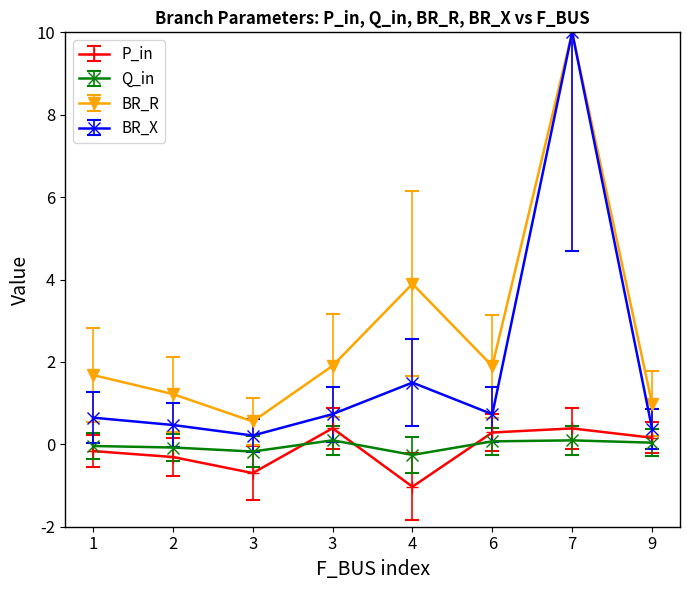

Which series changed the most between 2 and 3?

P_in